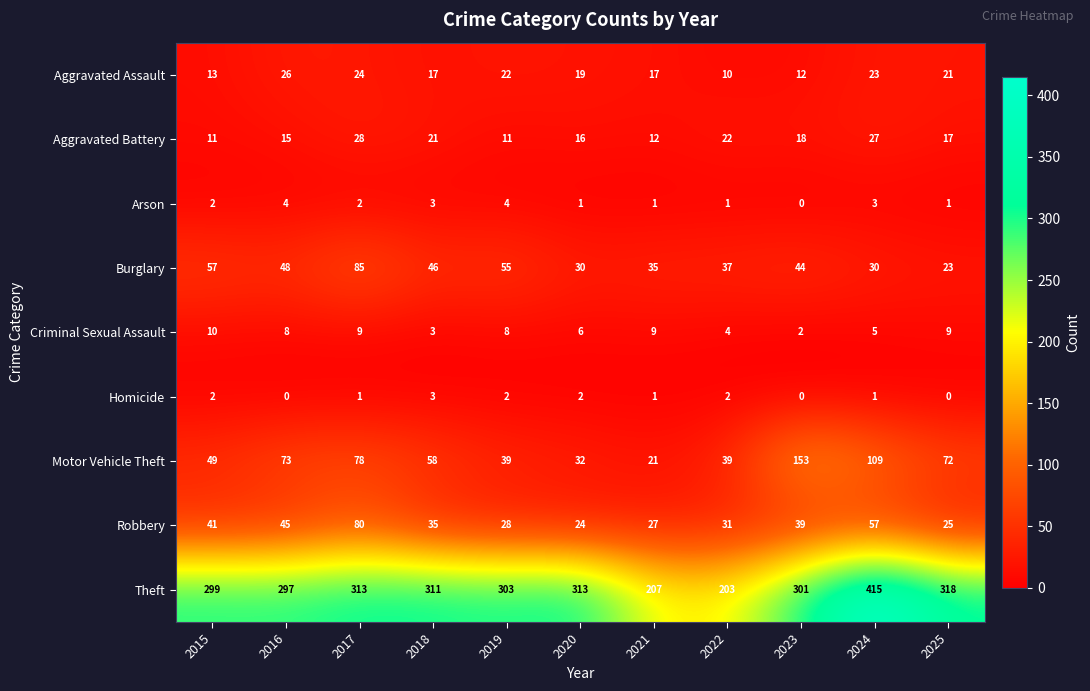

What is the sum of the Robbery values at 2024 and 2021?

84